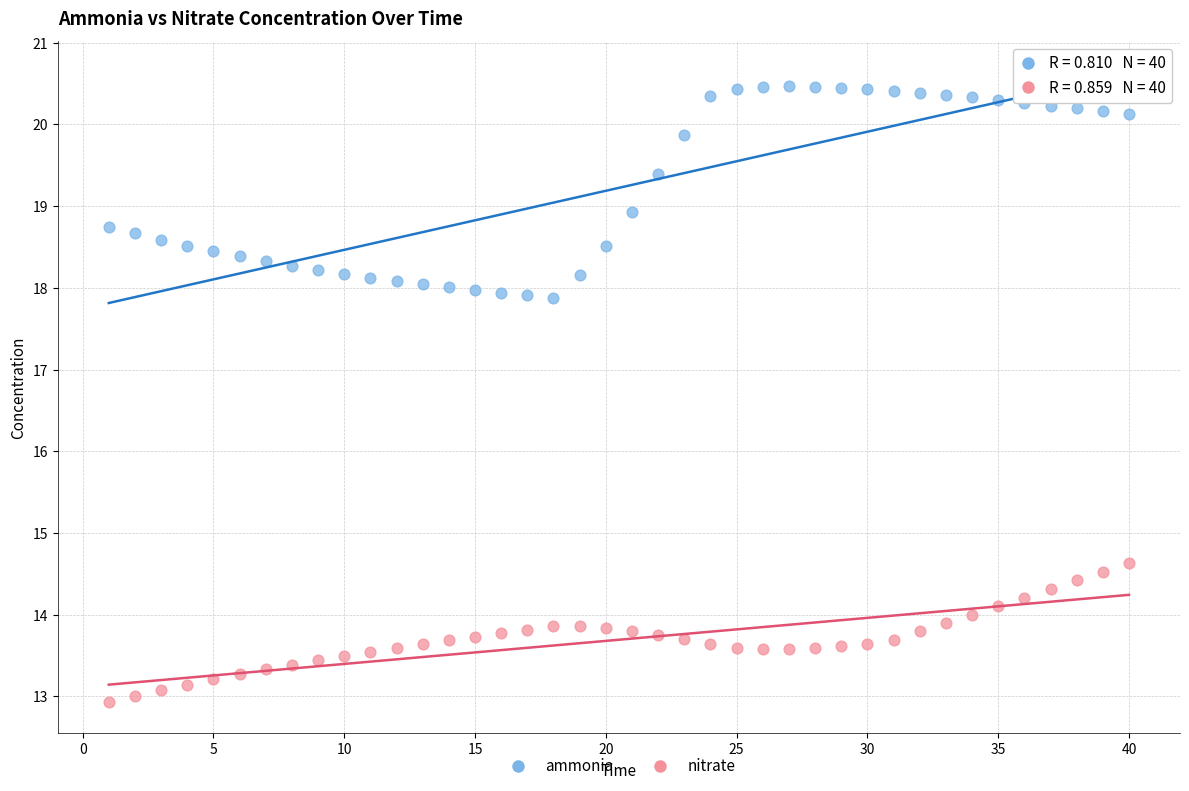

What are all the series names shown in the legend?

ammonia, nitrate